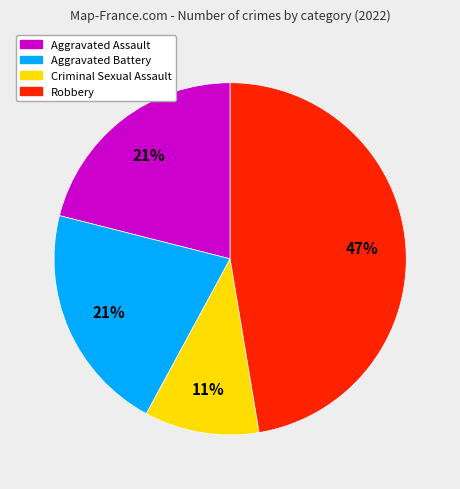

To the nearest percent, what is the difference between the Robbery and Aggravated Assault slice percentages?

26%